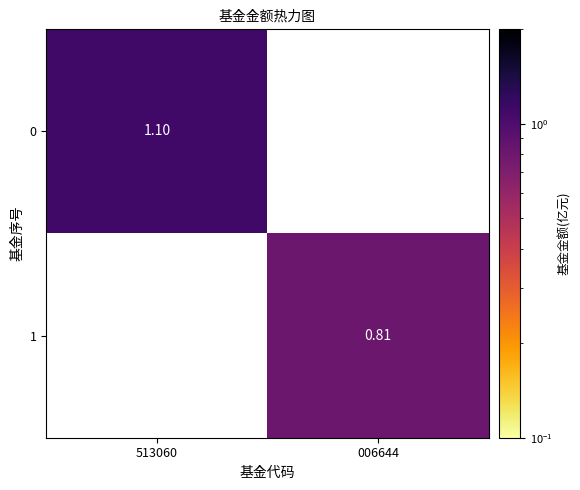

List the series in order of their peak value, highest first.

0, 1